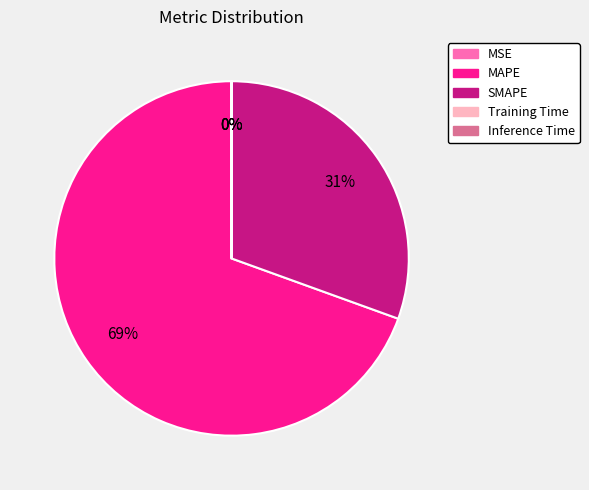

Which slice represents more than half of the pie?

MAPE